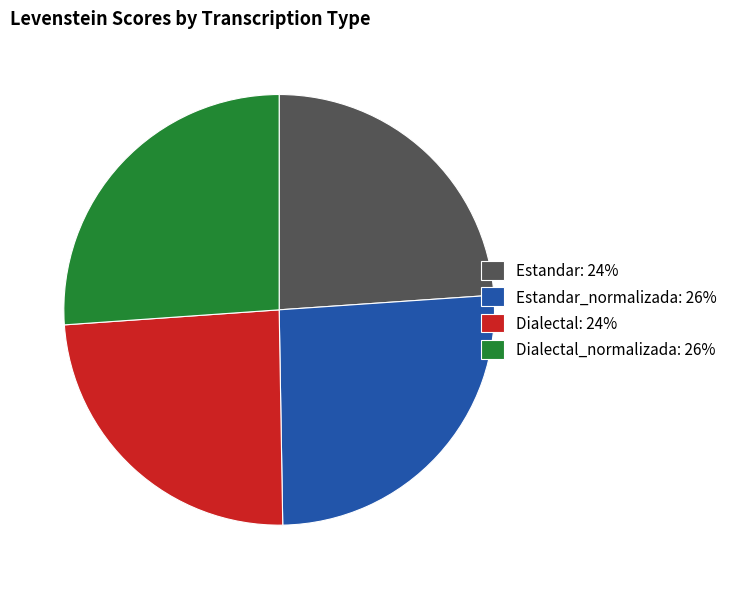

Does Dialectal: 24% represent more than half of the total?

No